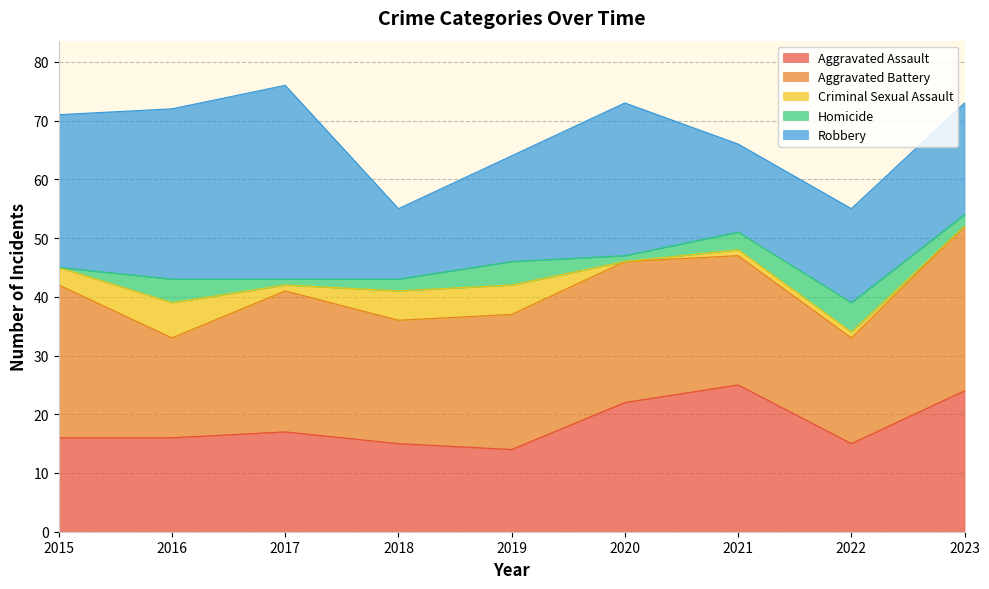

What is the spread (max minus min) of values at 2019?

19